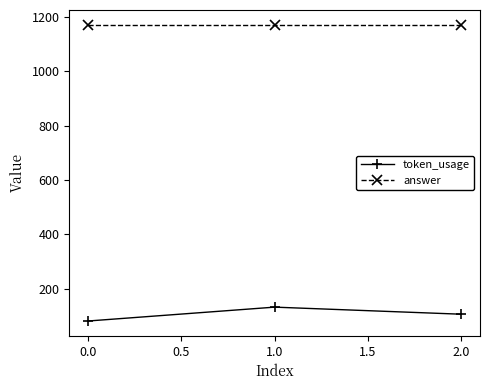

What is the label of the 2nd point from the right?

1.0